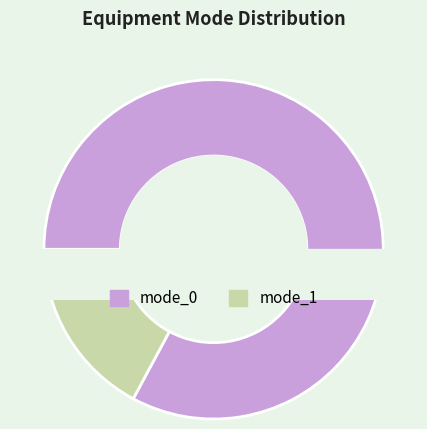

To the nearest percent, what is the average slice percentage?

50%